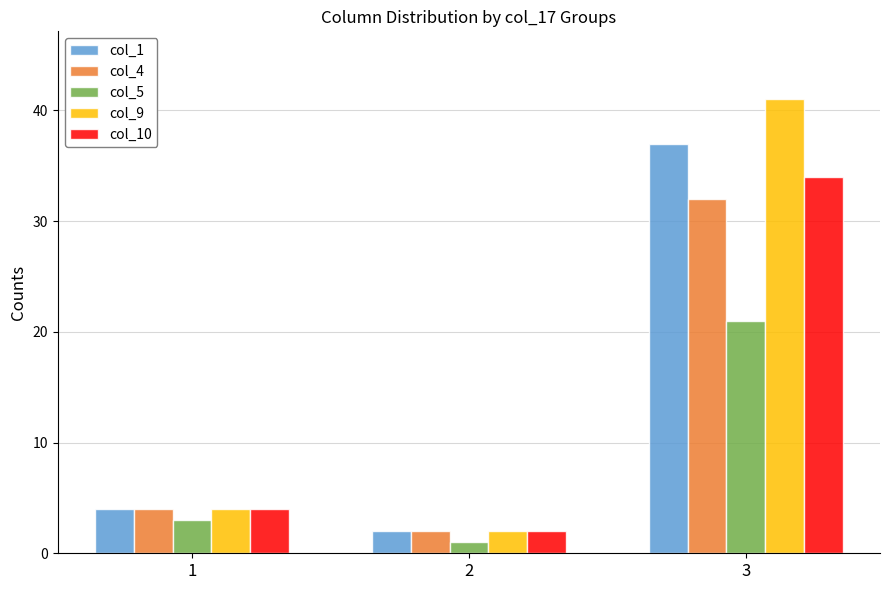

Which series has the largest total across all categories?

col_9